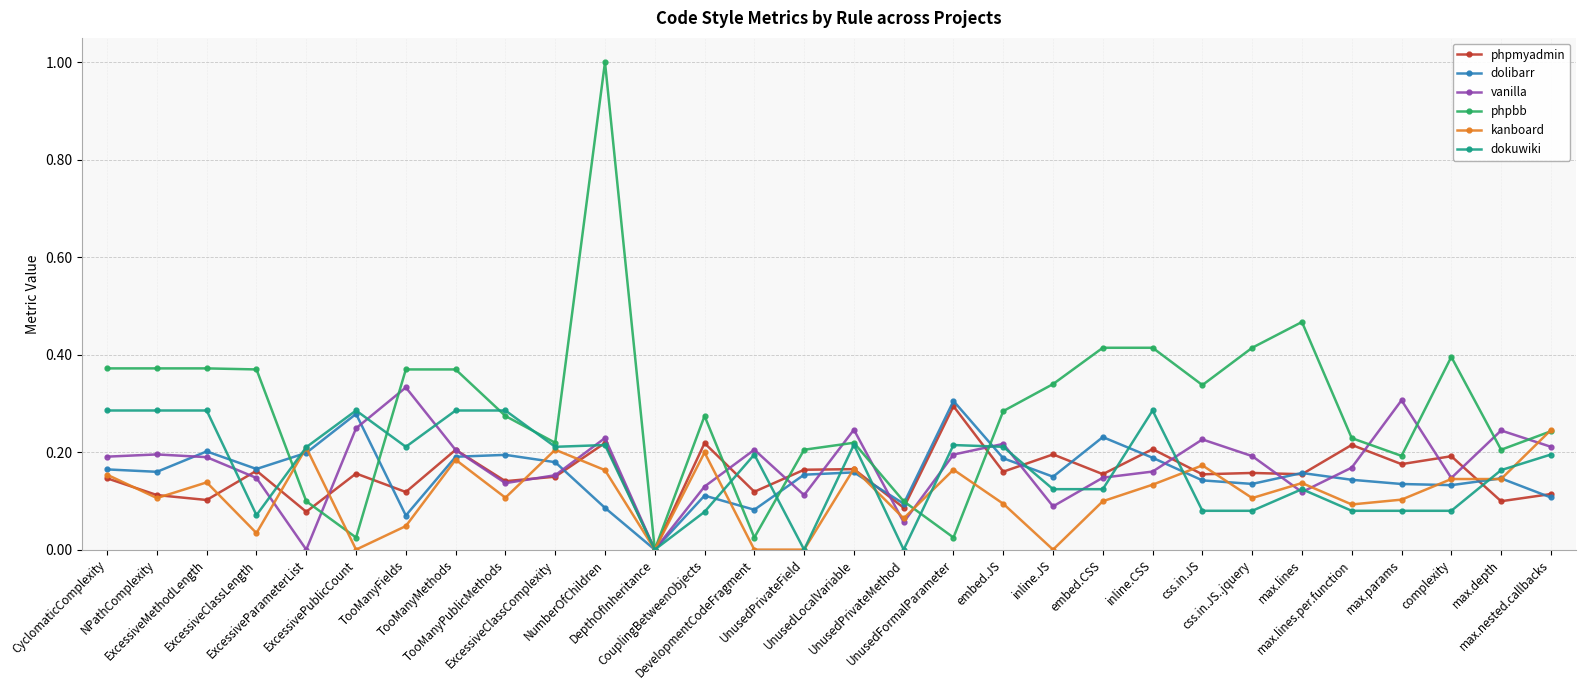

How many categories are shown in the chart?

30